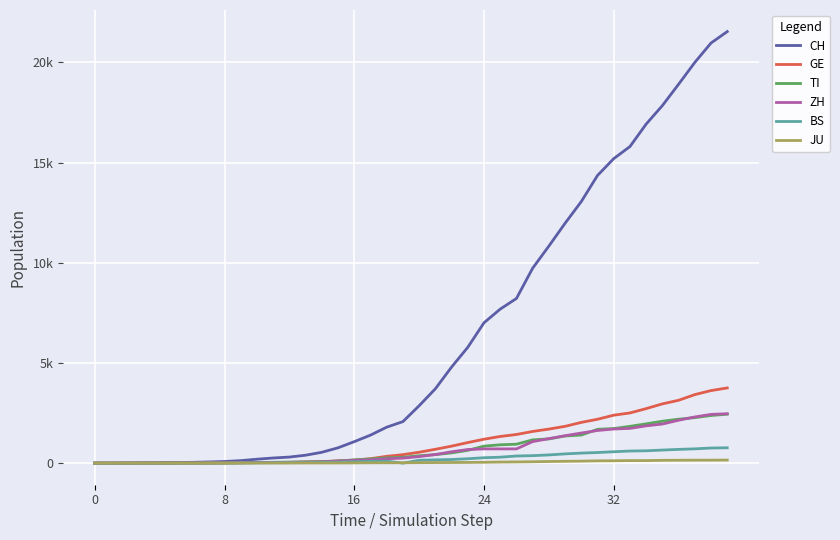

Is this an area chart (filled region under the line)?

No